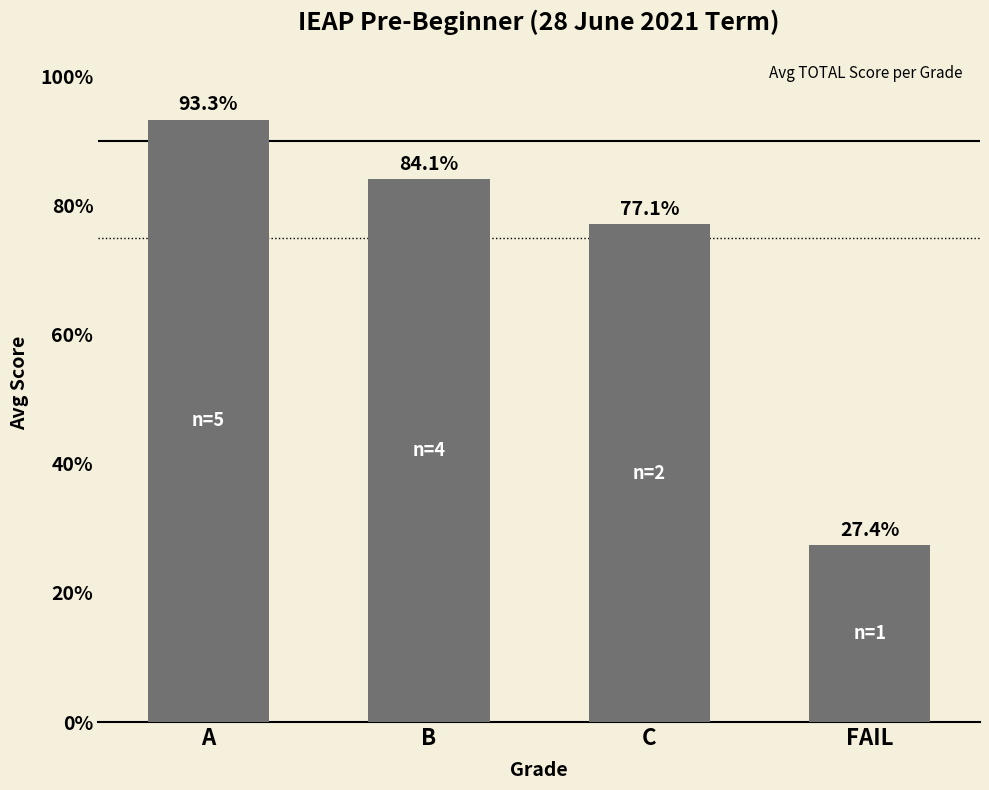

What is the approximate value at A?

93.3